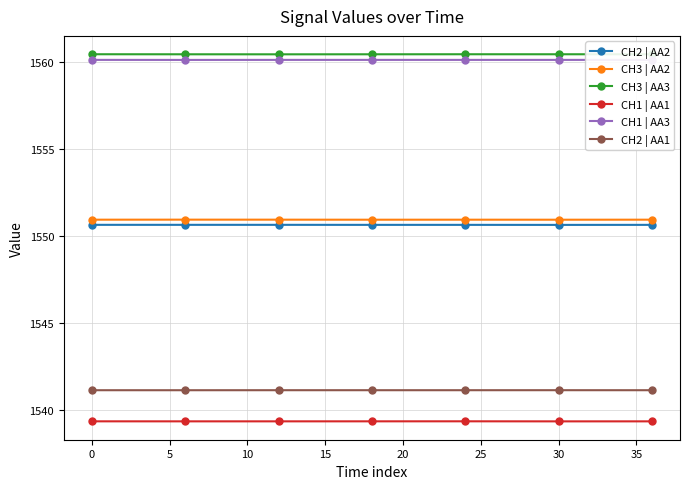

What is the value of the CH1 | AA3 point at the 3rd from the left?

1560.1